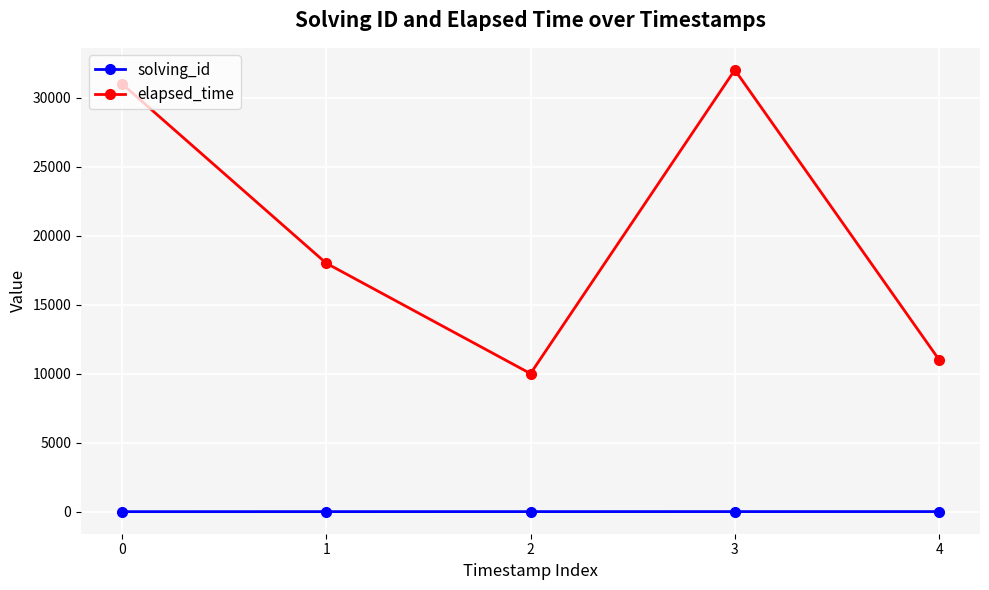

What is the total value across all series at 2?

10003